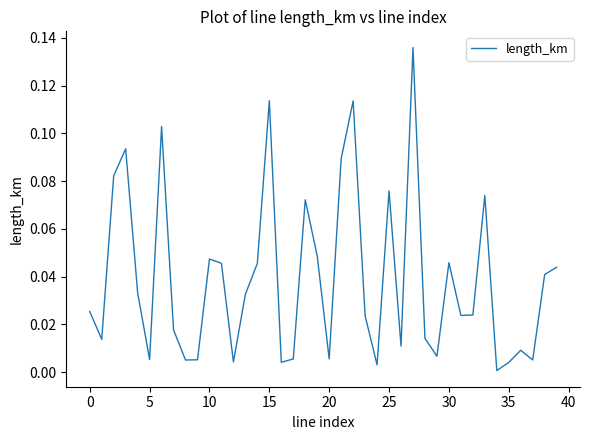

What is the value of the 19th point from the left?

0.1